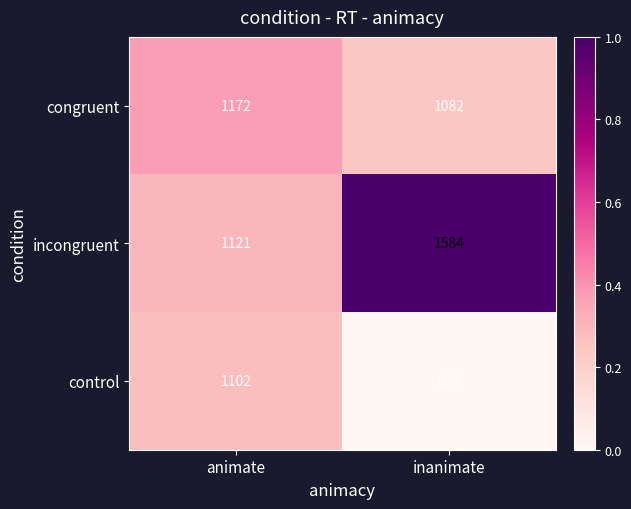

Rank the series at animate from highest to lowest value.

congruent, incongruent, control